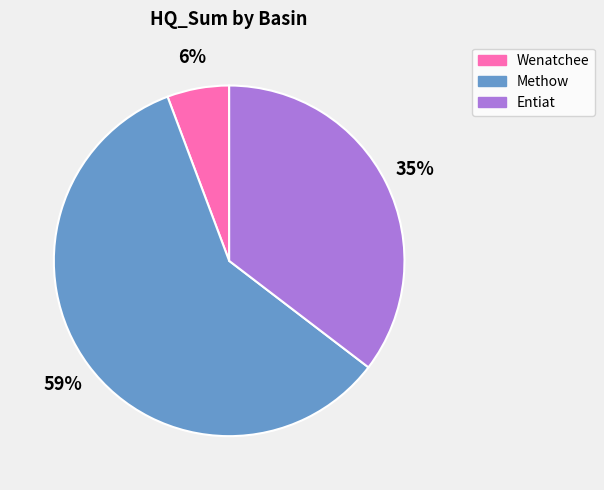

Do Entiat and Methow together represent more than half of the pie?

Yes